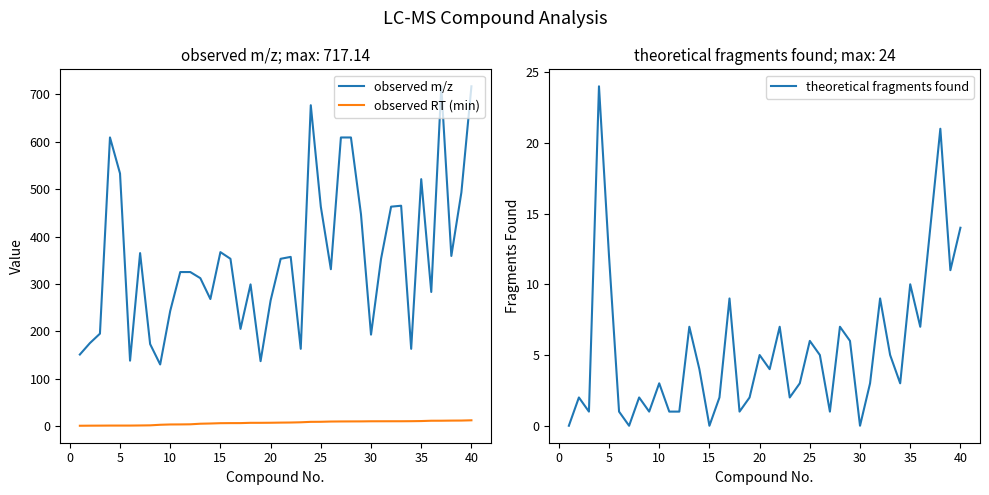

What is the minimum value for observed m/z?

130.0